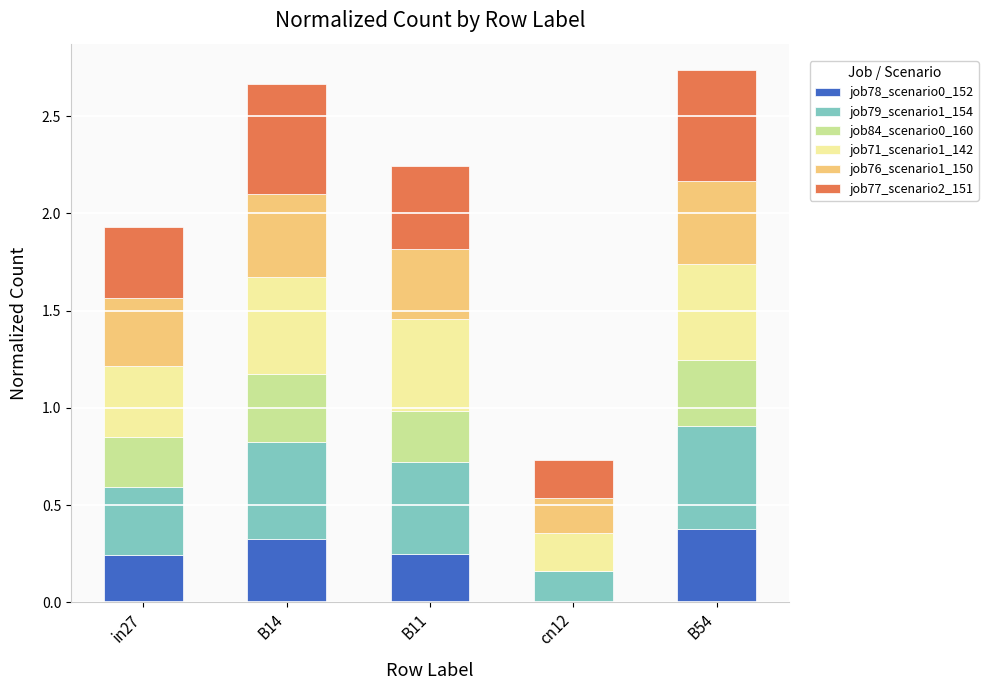

Are the bars grouped side by side (vs. stacked)?

No